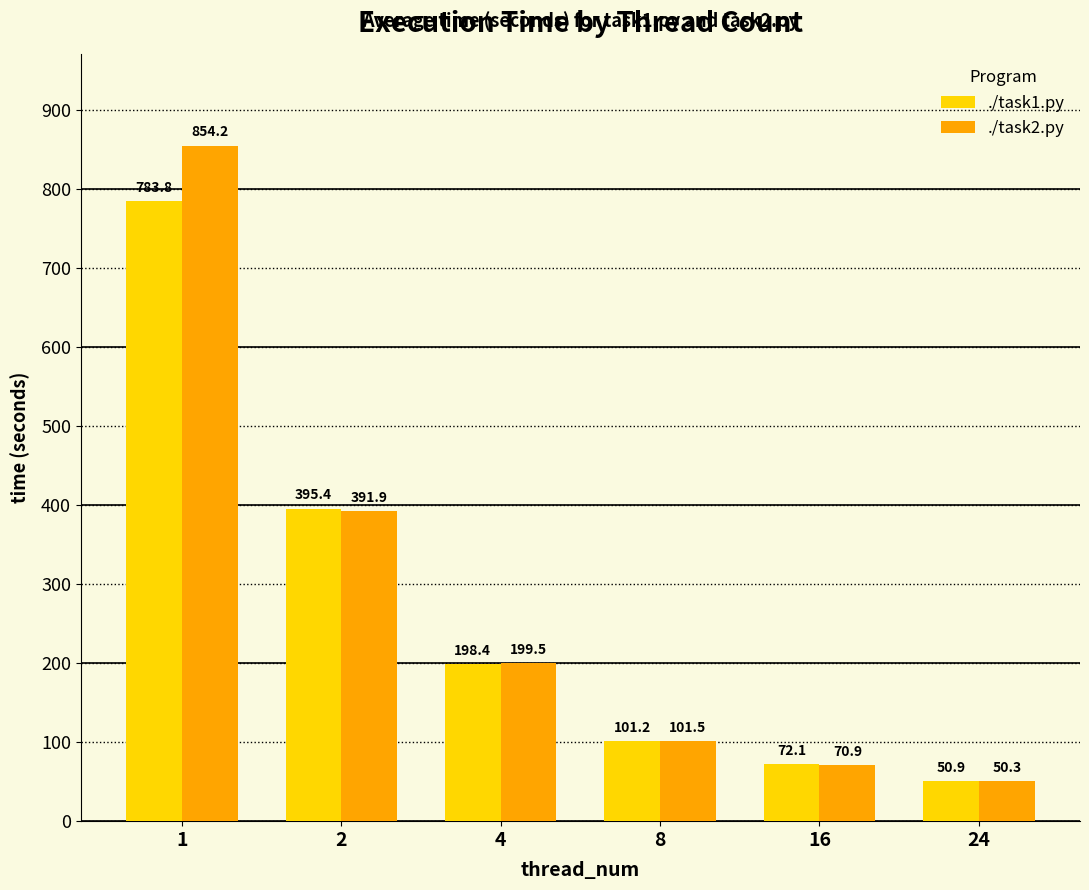

Reading right to left, transcribe all the data shown in this chart.

./task1.py: 50.9	72.1	101.2	198.4	395.4	783.8
./task2.py: 50.3	70.9	101.5	199.5	391.9	854.2